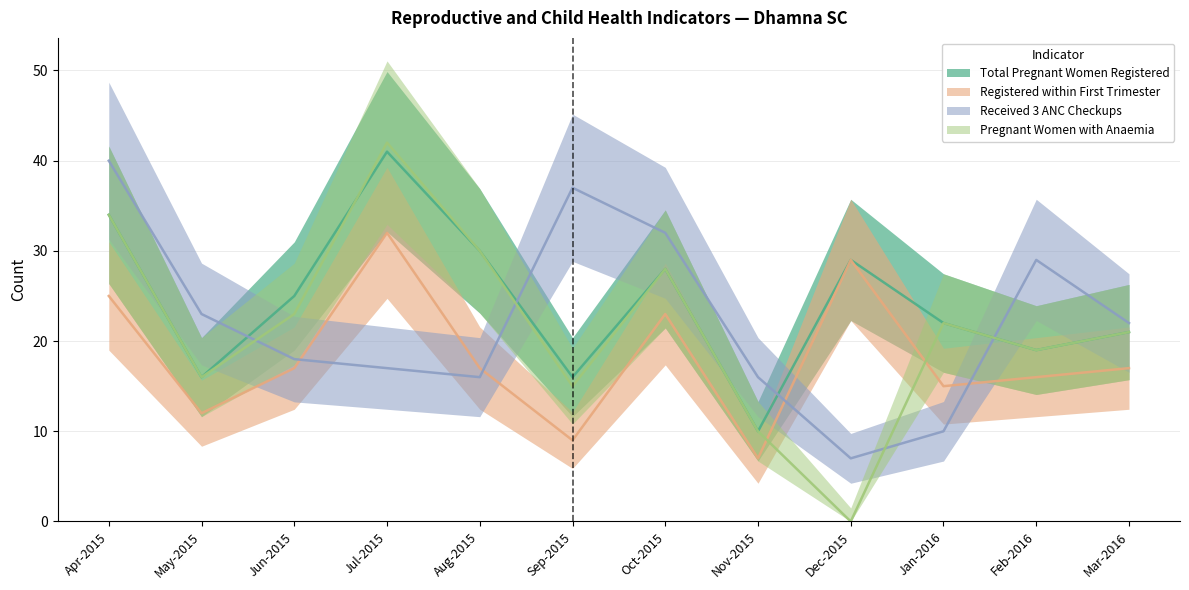

At May-2015, list the series in order from largest to smallest.

Received 3 ANC Checkups, Total Pregnant Women Registered, Pregnant Women with Anaemia, Registered within First Trimester